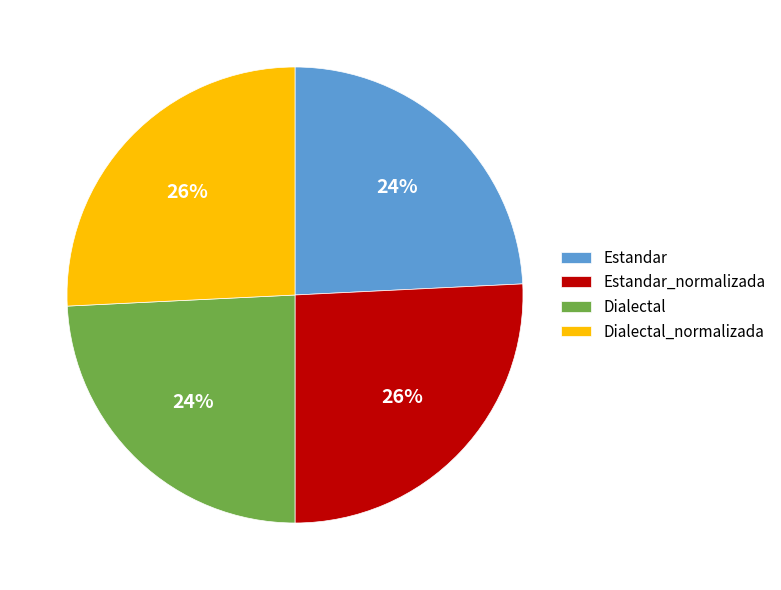

How many segments does this pie chart have?

4